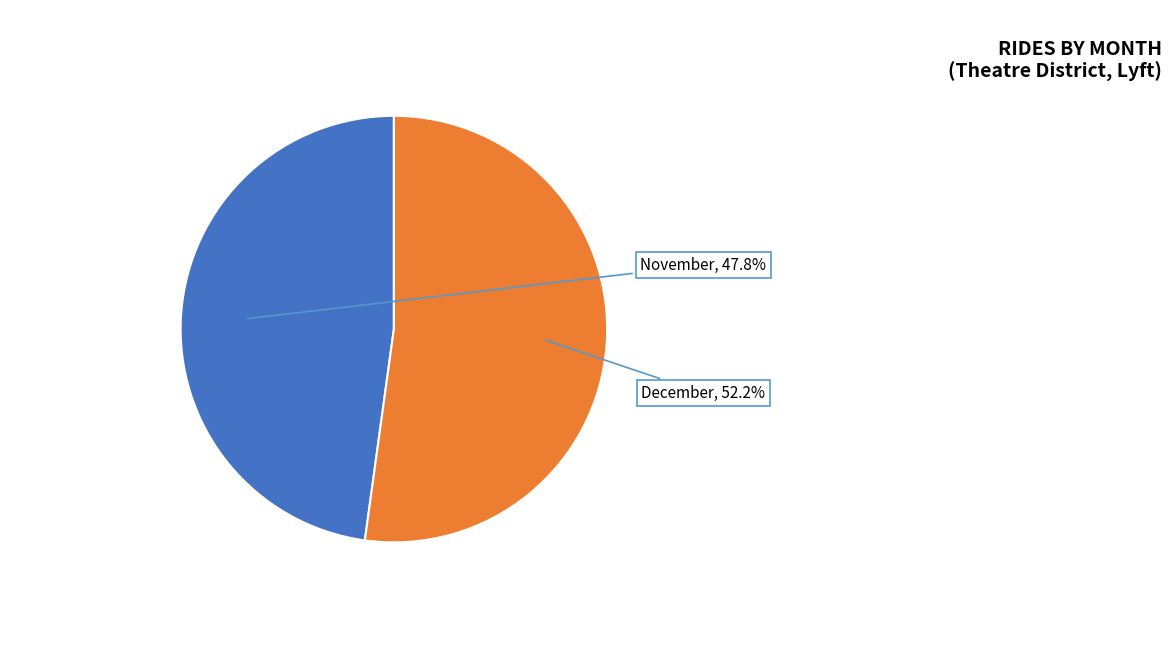

Is there any slice that represents more than half of the pie?

Yes